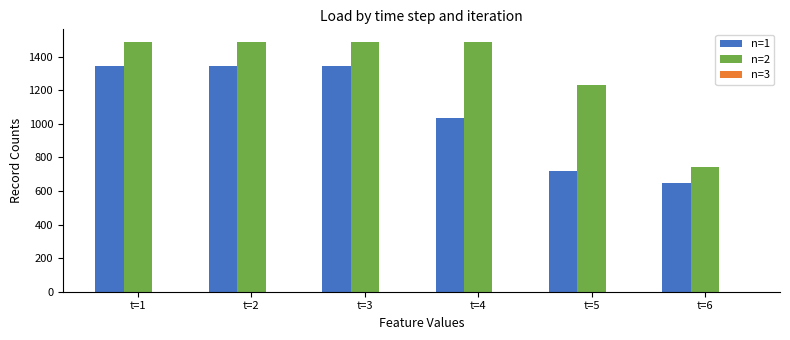

What is the value of the n=2 bar at the 3rd from the left?

1489.4